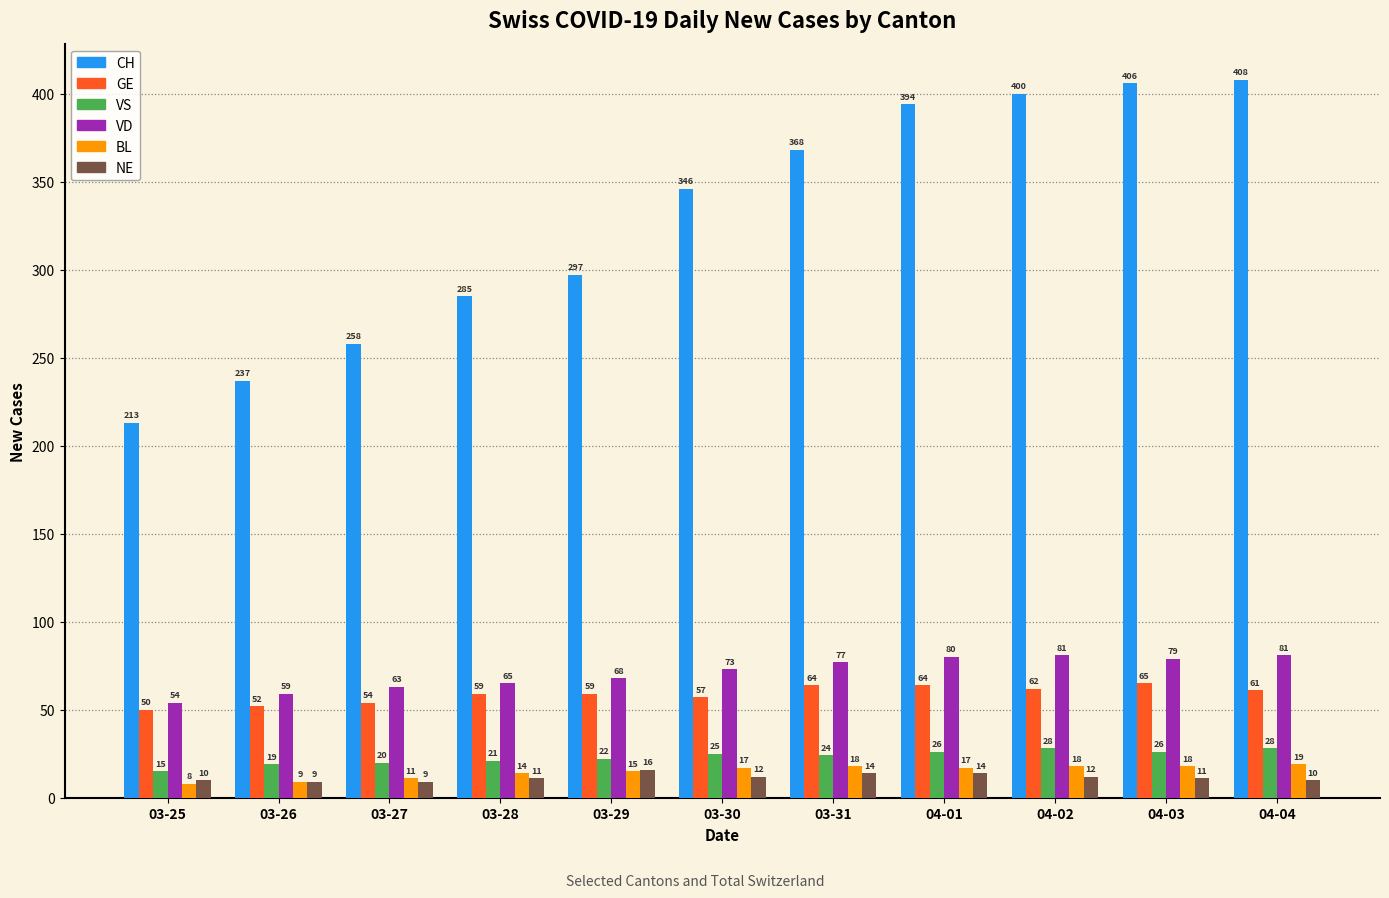

What is the value of the NE bar at the 11th from the left?

10